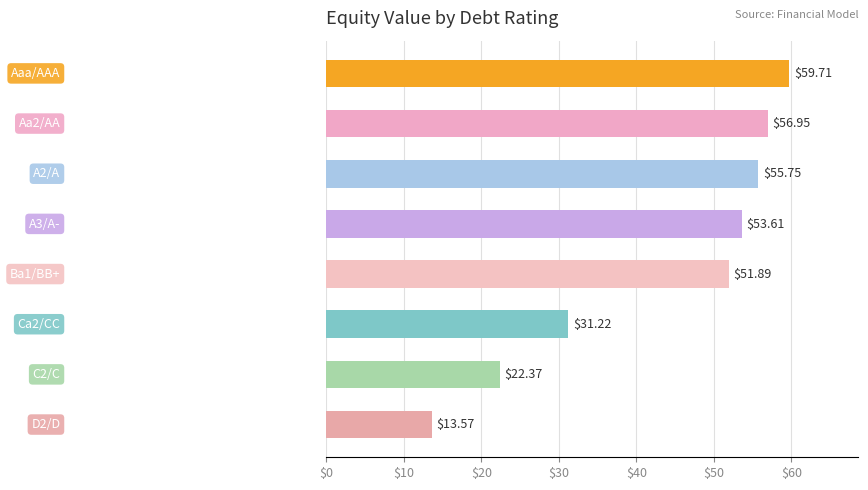

What is the difference between the maximum and minimum values?

46.1